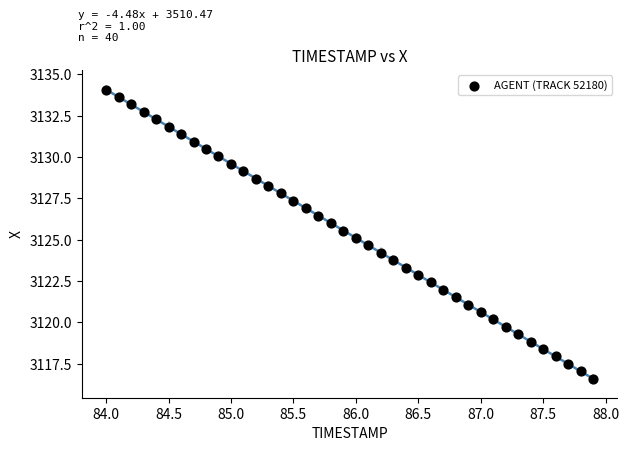

What is the range of Y values (max minus min)?

17.5